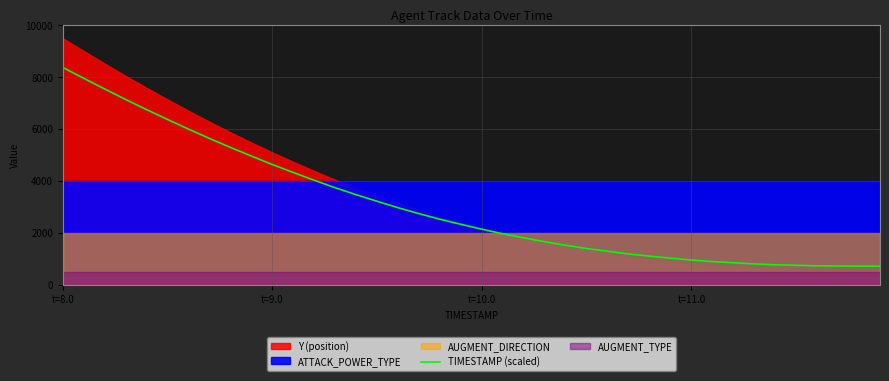

What is the average value?

3080.7